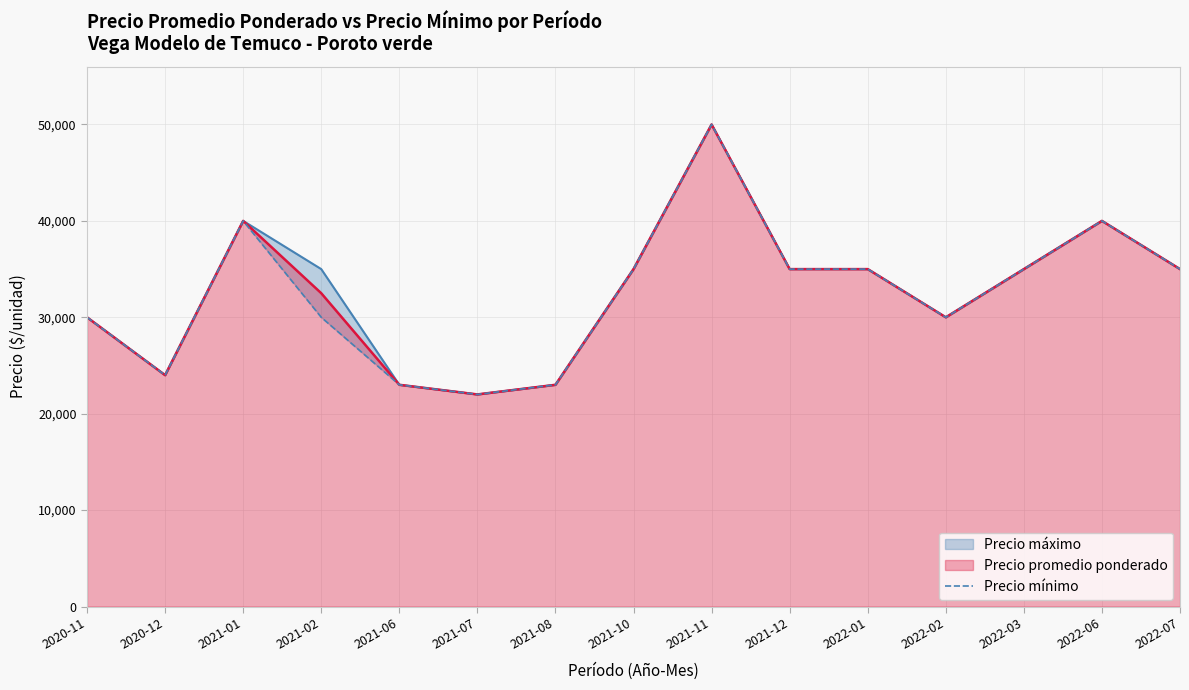

What is the label of the 3rd point from the left?

2021-01